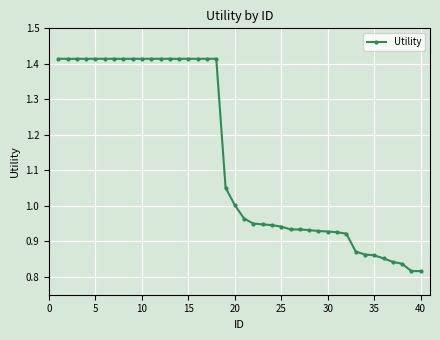

What is the difference between the maximum and minimum values?

0.6